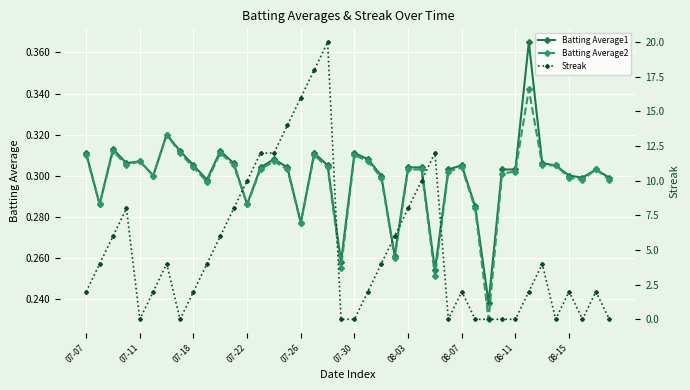

True or false: Batting Average2 has more than 0 points higher than both neighbors.

True